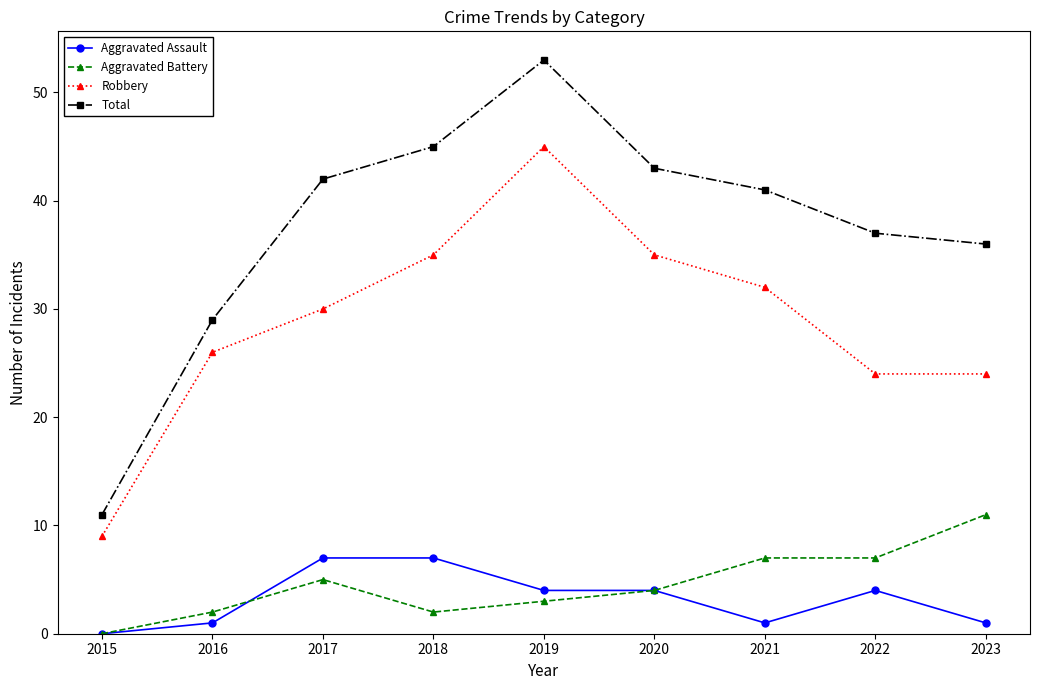

The value of Total at 2015 is 11. True or false?

True